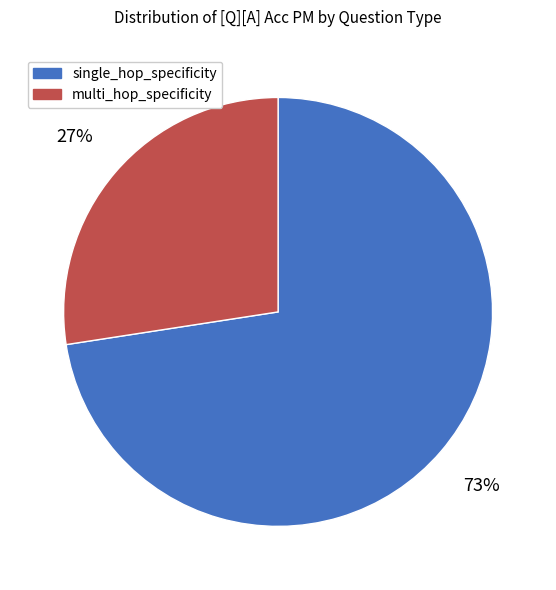

How many slices are in this pie chart?

2